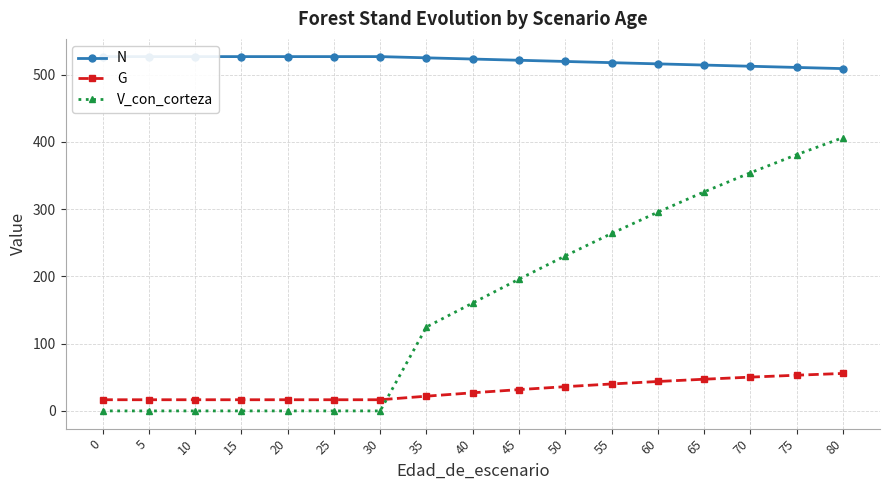

Read the N value at 40.

523.4